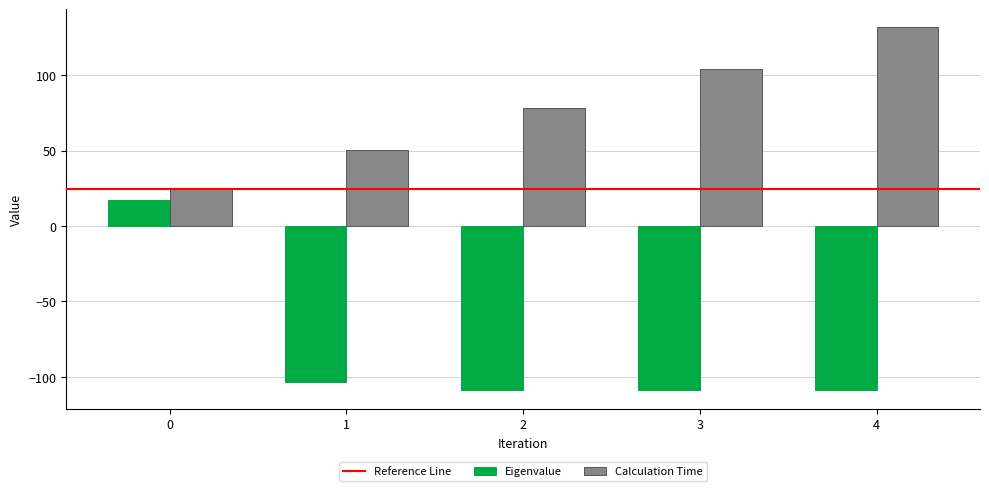

What value does the Eigenvalue series have at 4?

-109.0